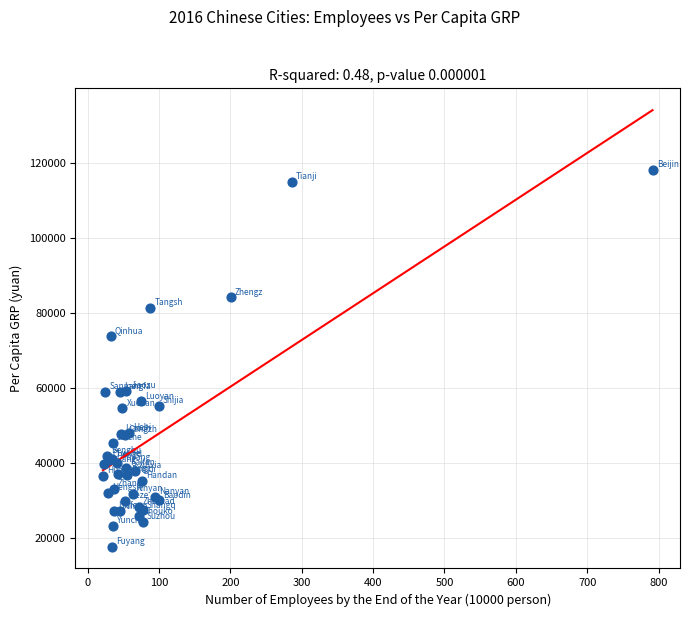

What Y value in the scatter plot is closest to 67920?

73755